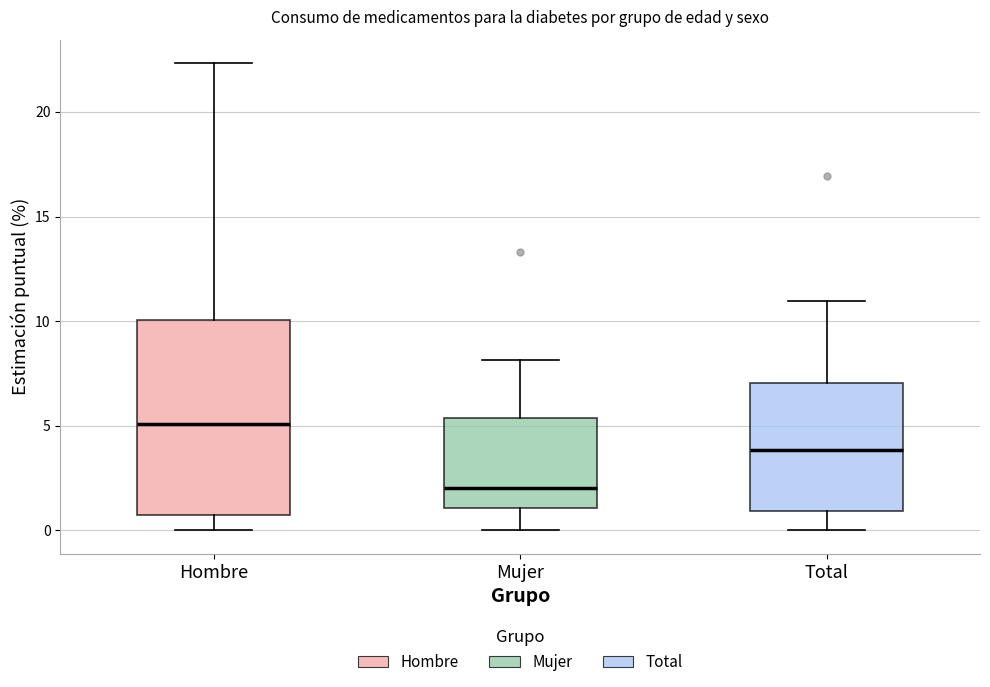

Reading left to right, transcribe this box plot: for each box, give where its median line is, the range the box spans, and where its two whiskers end, as read against the y-axis. The values are not printed on the chart, so give them approximately, as read against the axis.

Hombre: median 5.0, box 0.5 to 10.0, whiskers 0.0 to 22.5
Mujer: median 2.0, box 1.0 to 5.5, whiskers 0.0 to 8.0
Total: median 4.0, box 1.0 to 7.0, whiskers 0.0 to 11.0